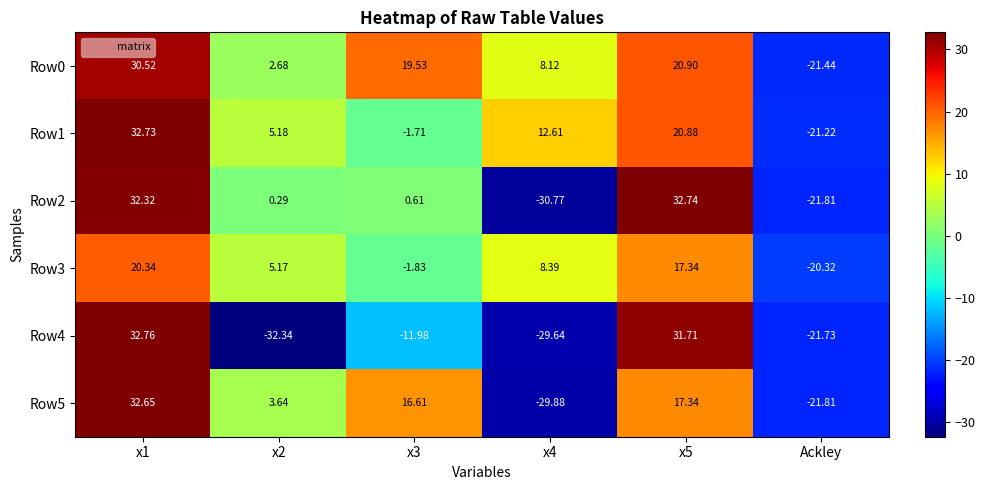

Is the value of Row0 at Ackley greater than the value of Row3 at x4?

No